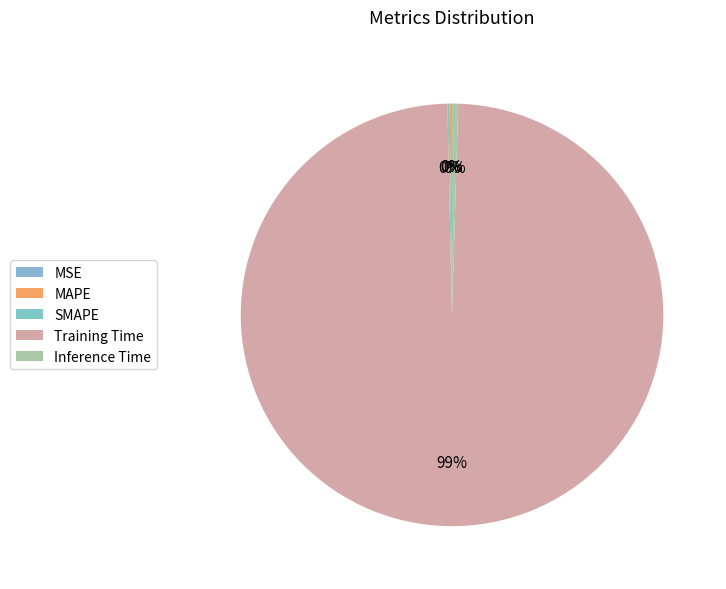

To the nearest percent, what is the average slice percentage?

20%